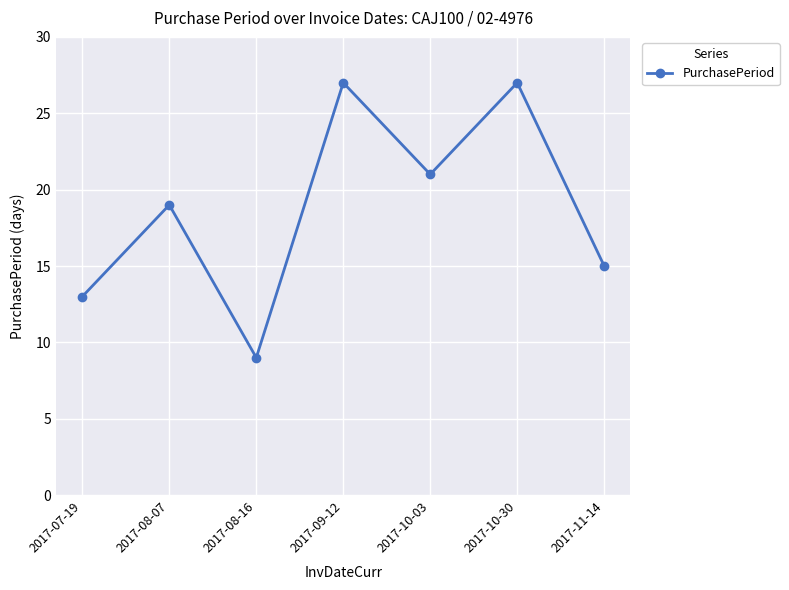

At which label is the value closest to 18?

2017-08-07